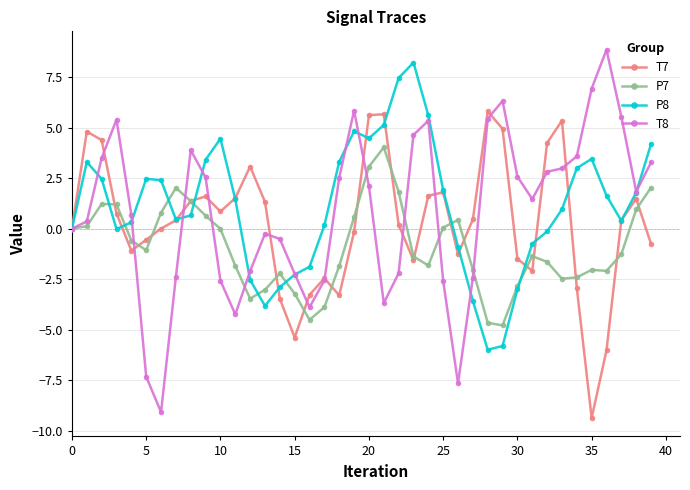

What is the maximum value shown in the chart?

8.8